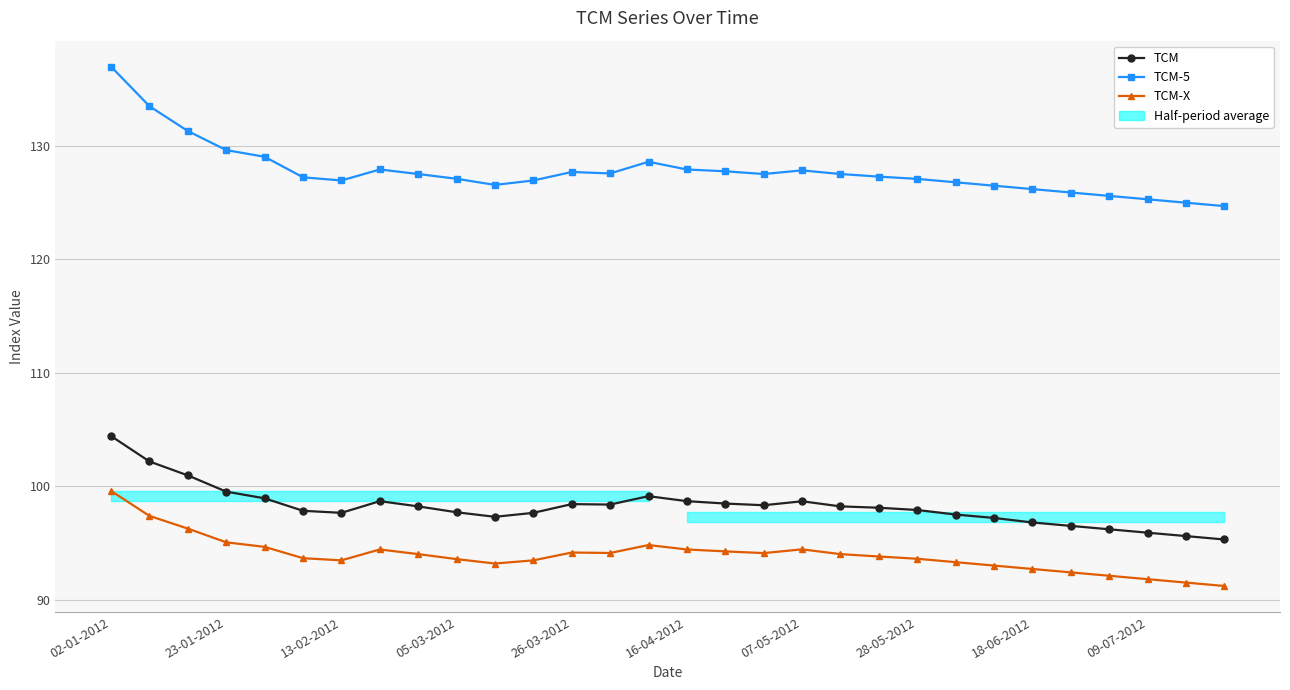

What is the difference between the TCM values at 23 and 26?

1.0